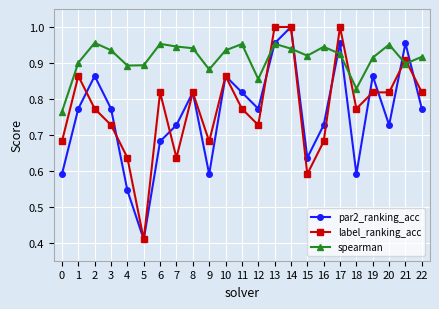

Where is par2_ranking_acc nearest to the value 0?

5